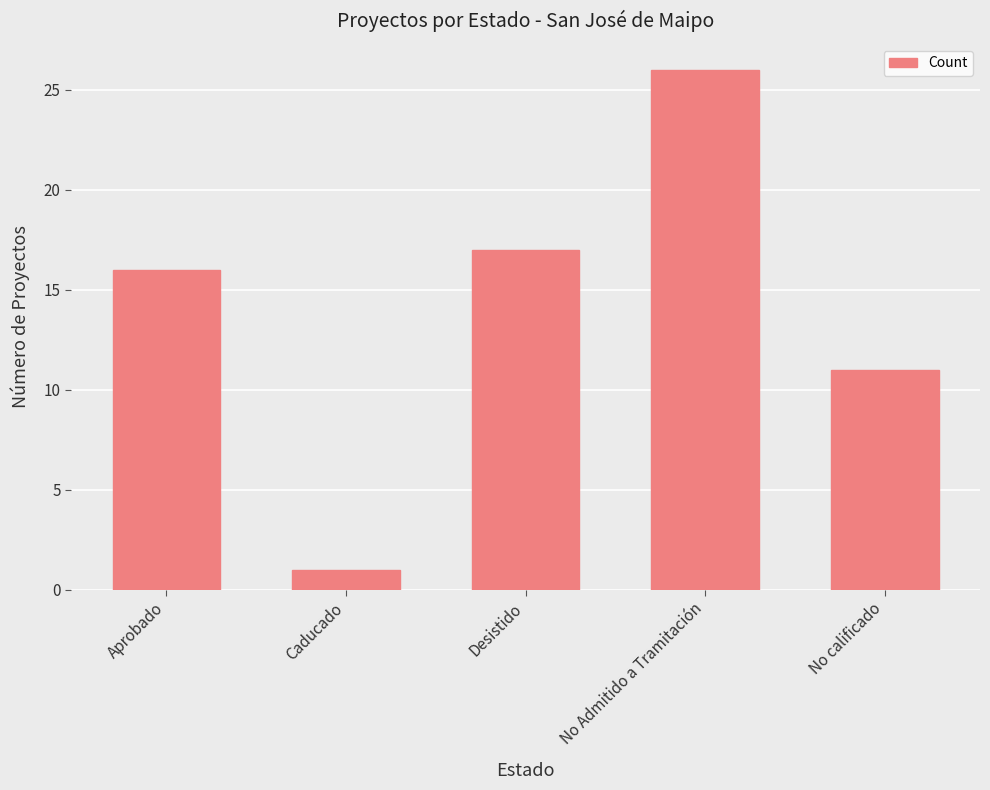

What is the sum of the values at Desistido and No Admitido a Tramitación?

43